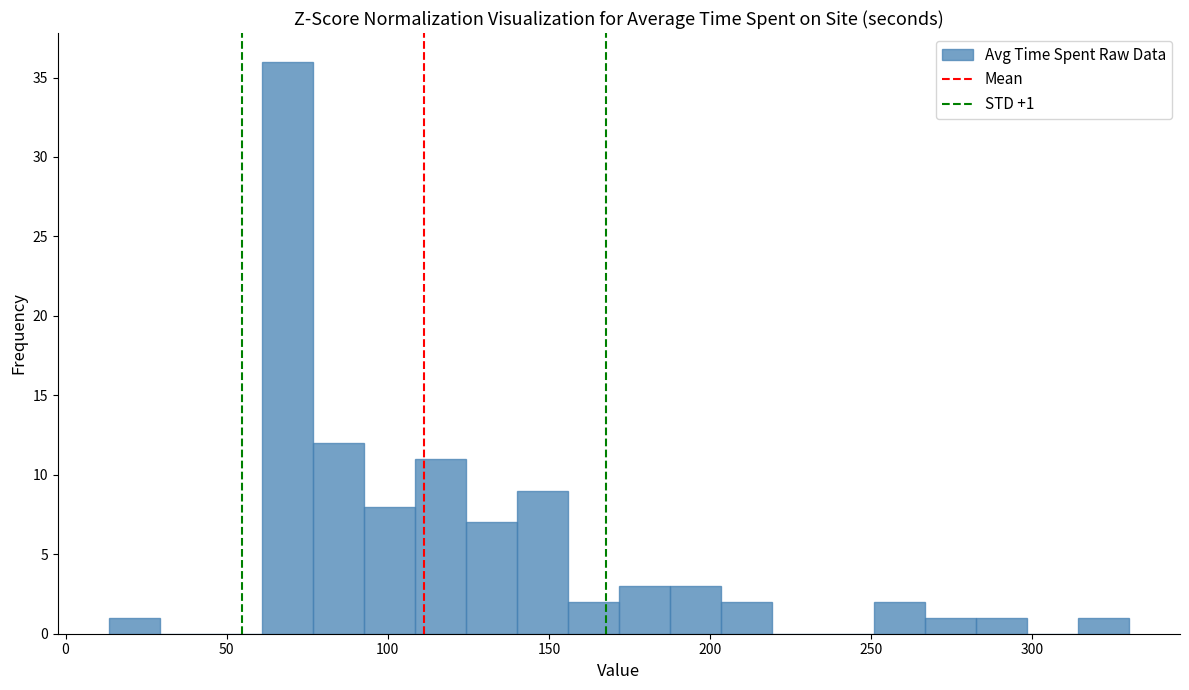

Around what value on the x-axis is the tallest bar? Give the approximate position of its centre, as read against the axis.

70